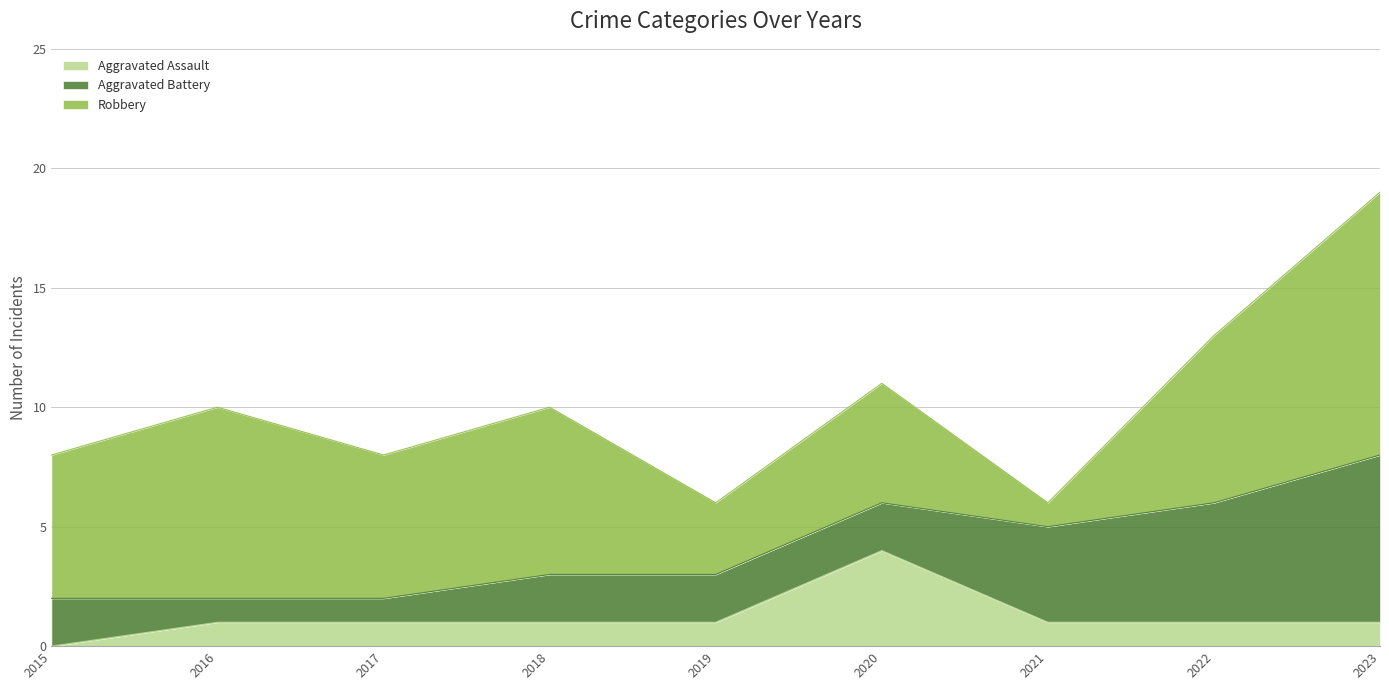

Between 2017 and 2020, which series saw the biggest shift?

Aggravated Assault